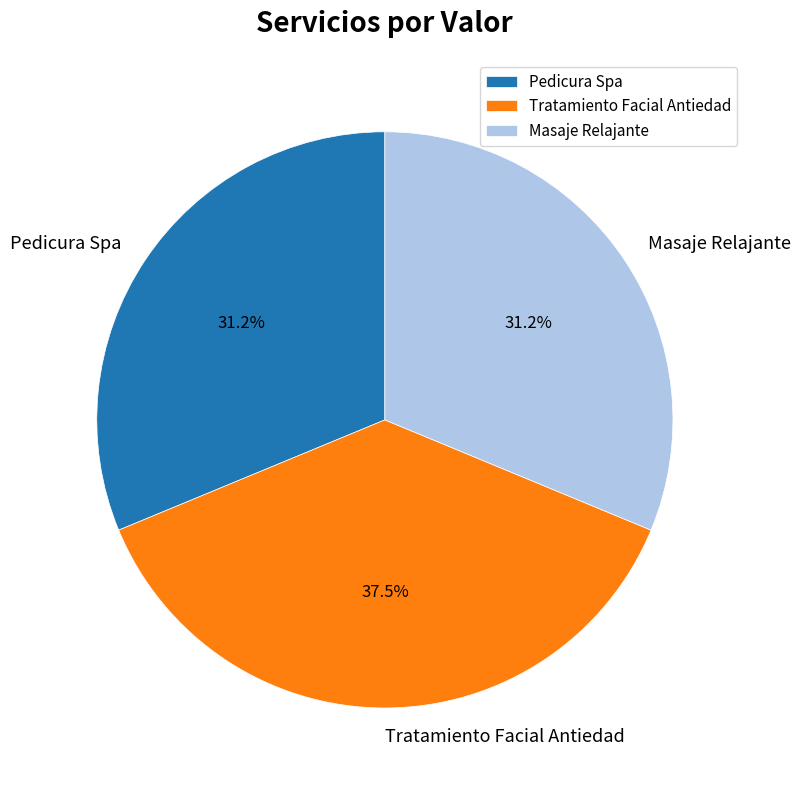

How many segments does this pie chart have?

3